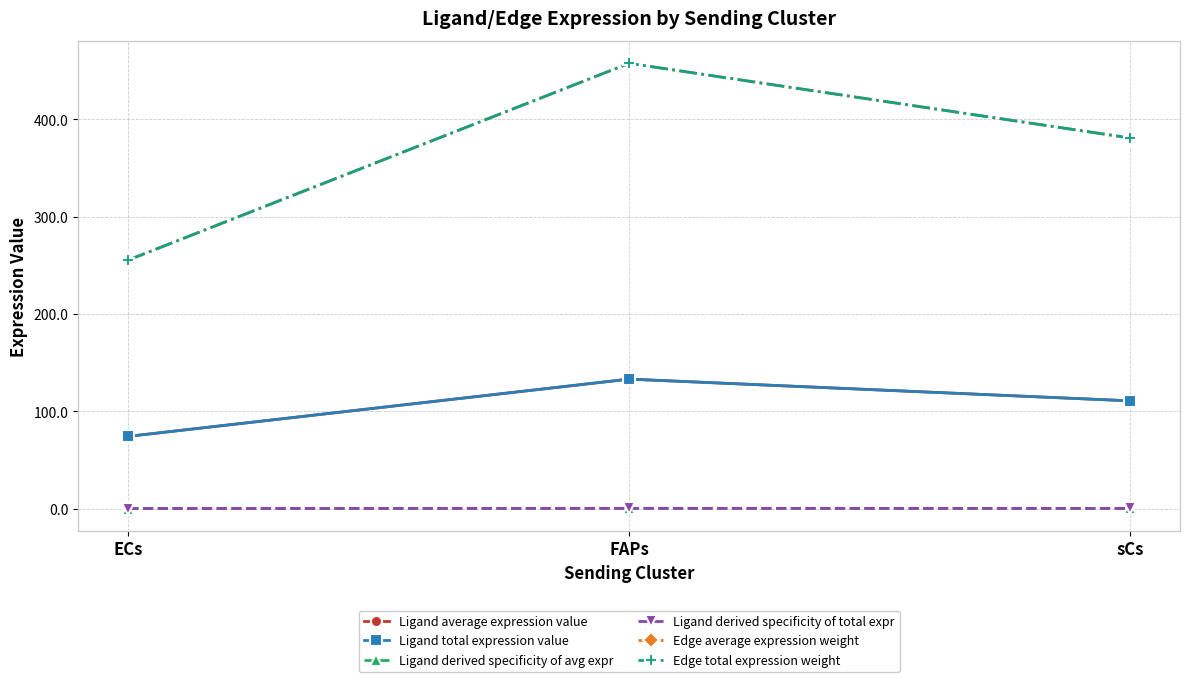

Which series has the largest total across all categories?

Edge average expression weight